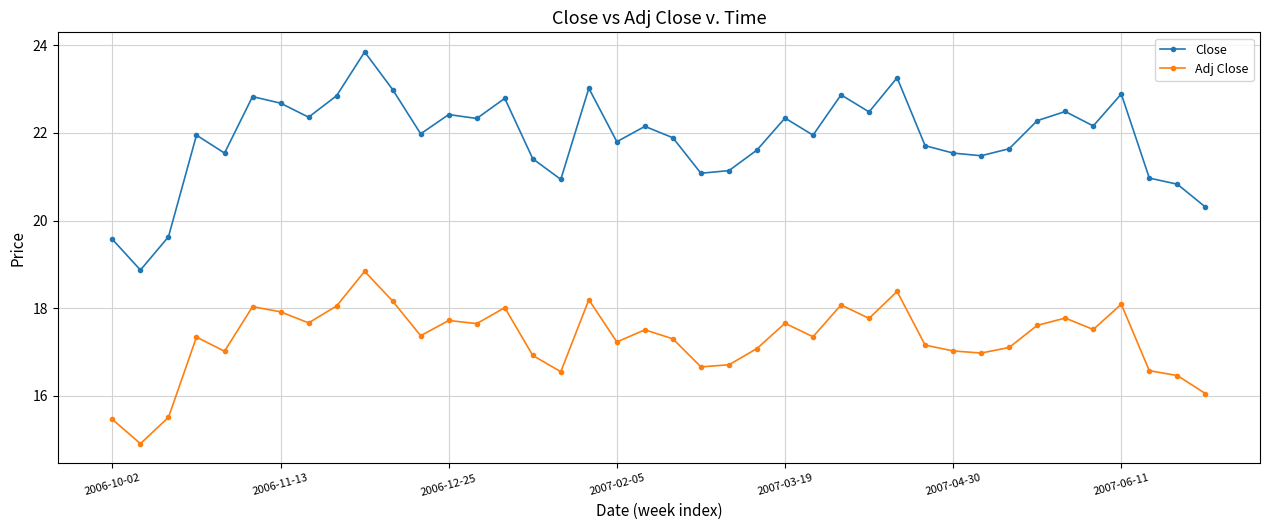

What is the average value of the Close series?

21.9